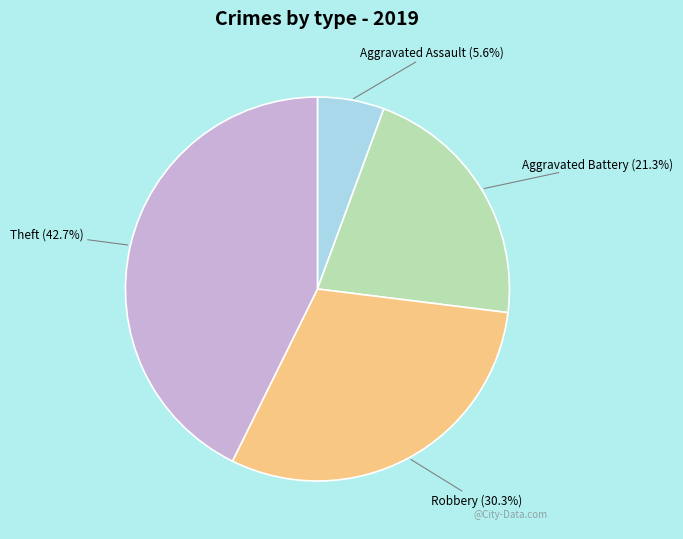

Which slice is the smallest?

Aggravated Assault